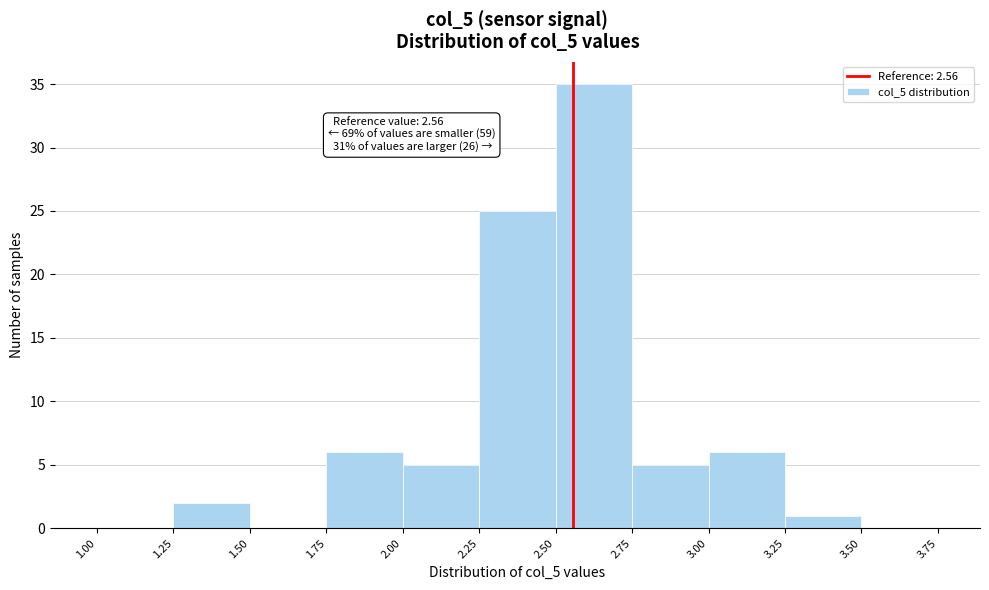

Which range on the x-axis has the tallest bar?

2.50 to 2.75